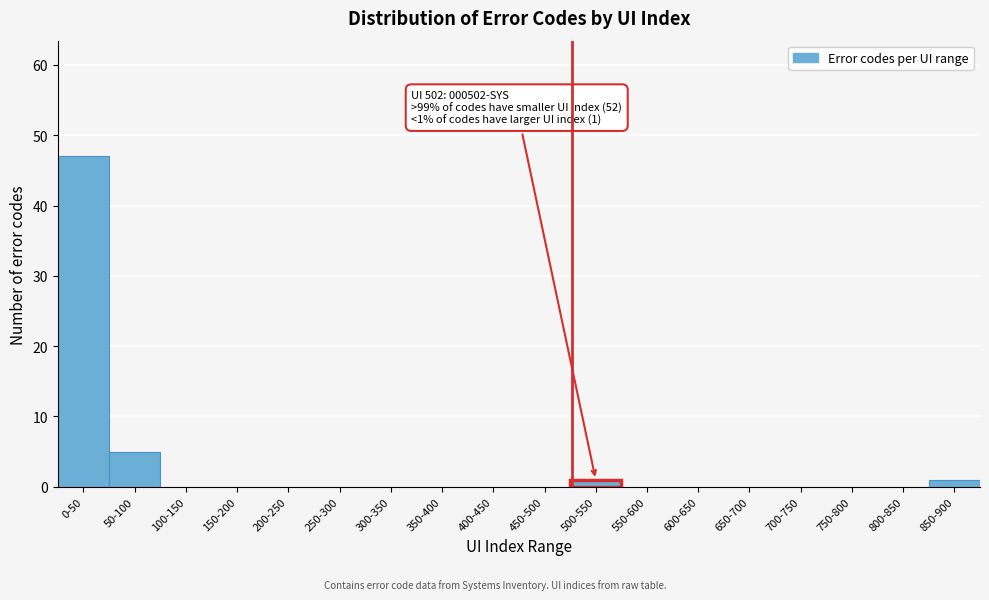

Reading right to left, what are all the values shown in this chart?

850-900=1	800-850=0	750-800=0	700-750=0	650-700=0	600-650=0	550-600=0	500-550=1	450-500=0	400-450=0	350-400=0	300-350=0	250-300=0	200-250=0	150-200=0	100-150=0	50-100=5	0-50=47